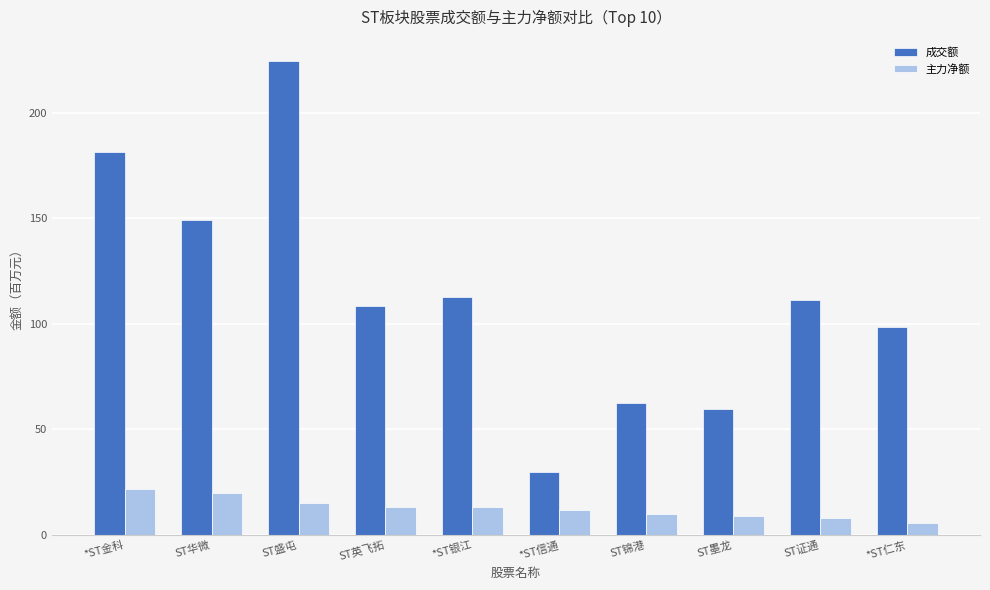

List the series in order of their overall mean, lowest first.

主力净额, 成交额